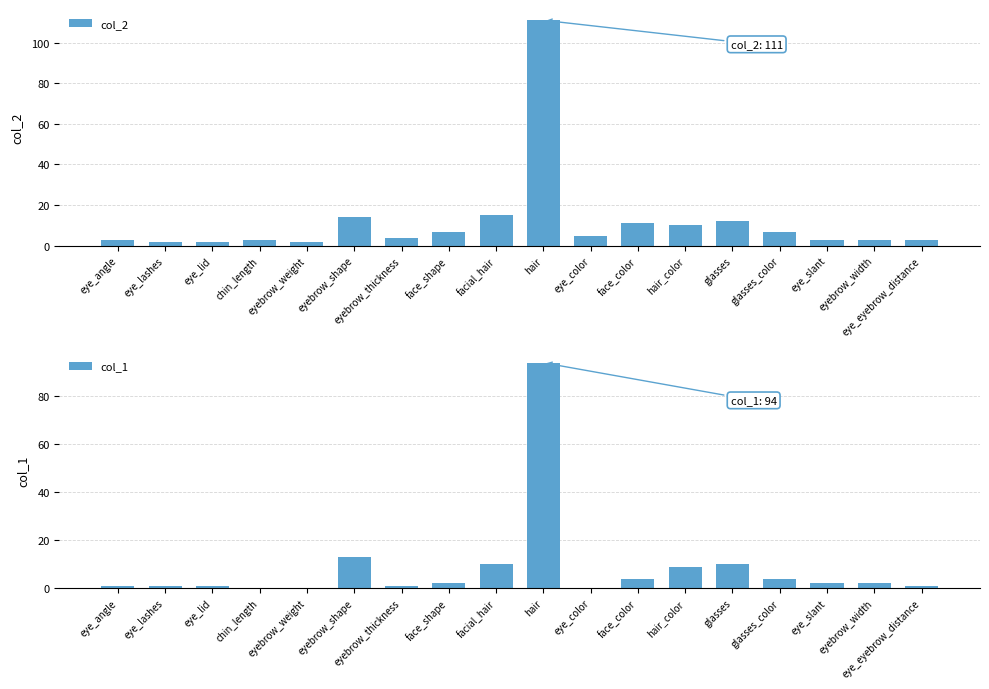

What is the sum of the col_1 values at face_shape and hair_color?

11